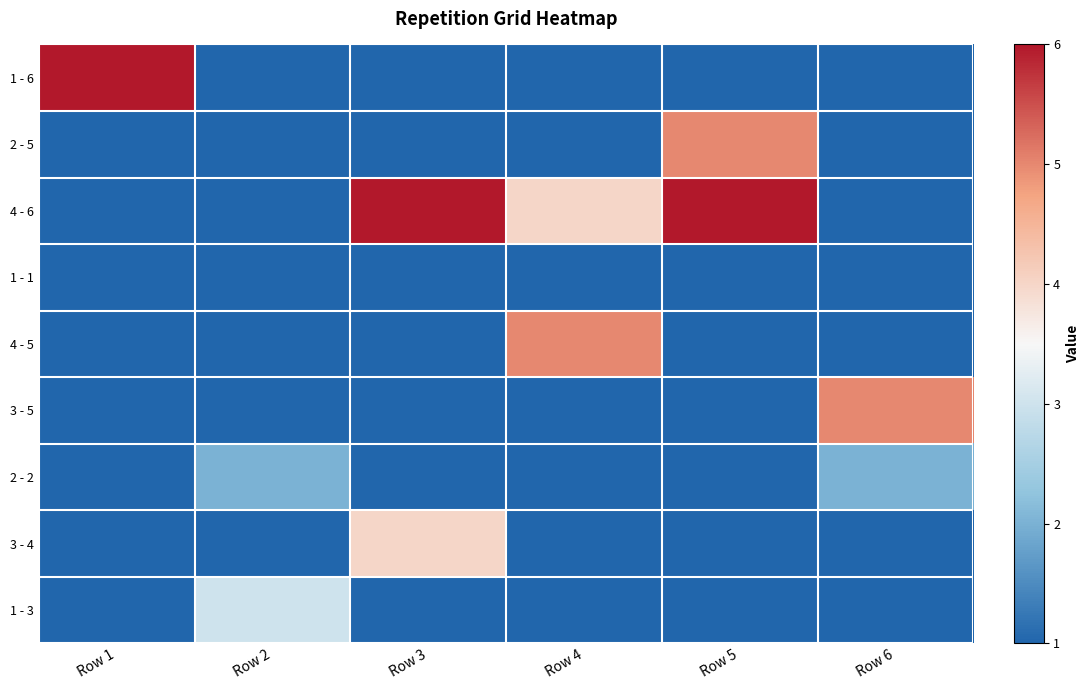

Count the number of data series in this chart.

9